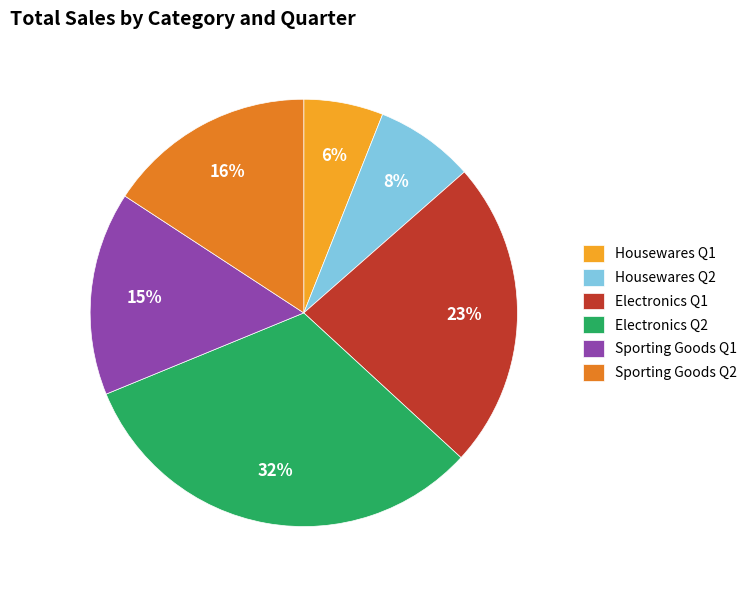

To the nearest percent, what portion does Electronics Q2 represent?

32%